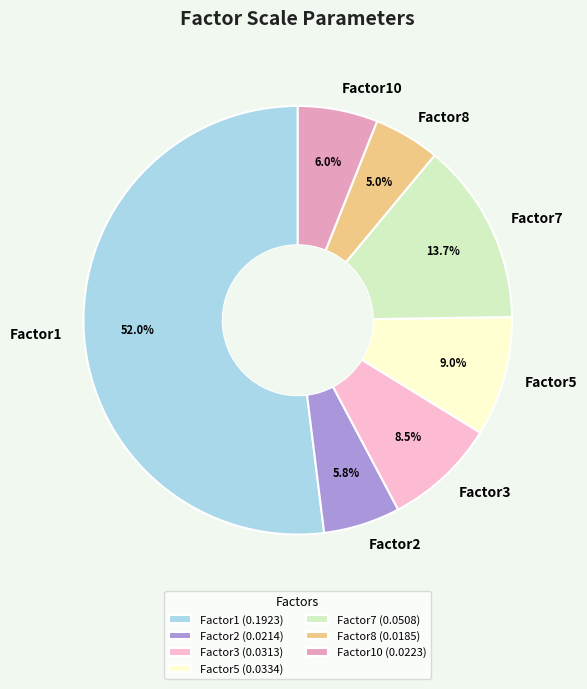

What is the majority slice?

Factor1